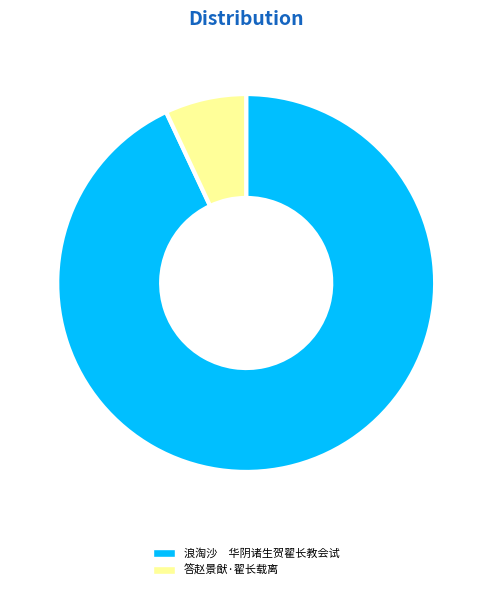

Is there a majority slice in this chart?

Yes